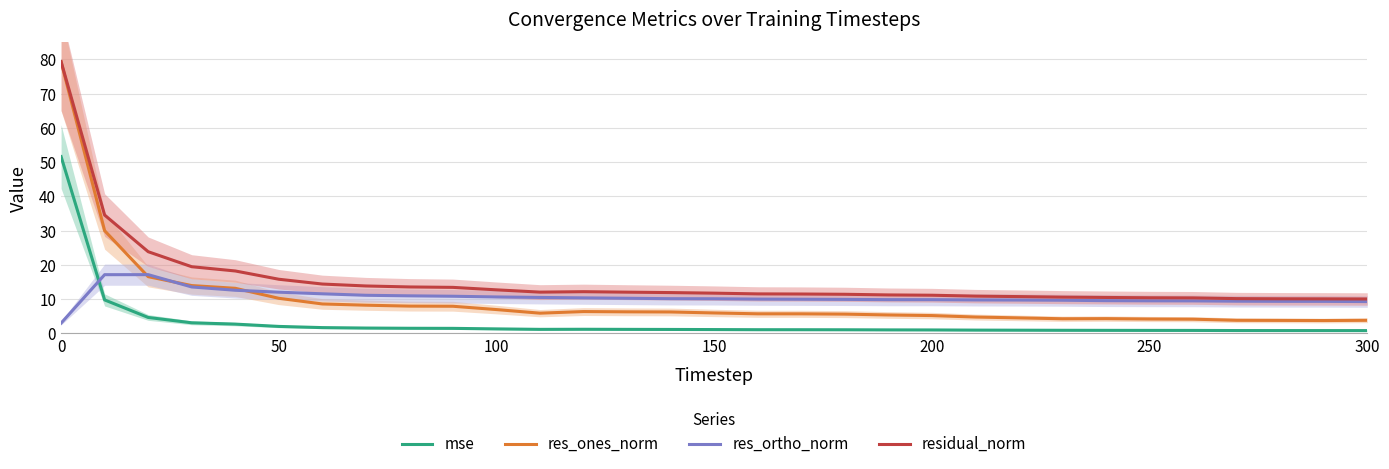

True or false: mse has a value of 1.0 at 200.

True